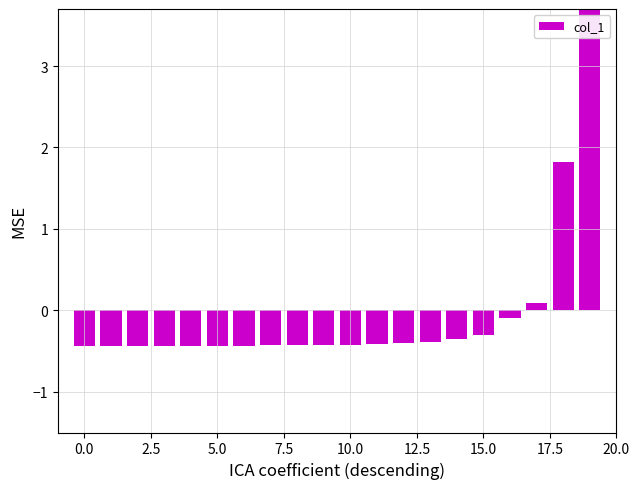

What is the value of the 11th bar from the left?

-0.4